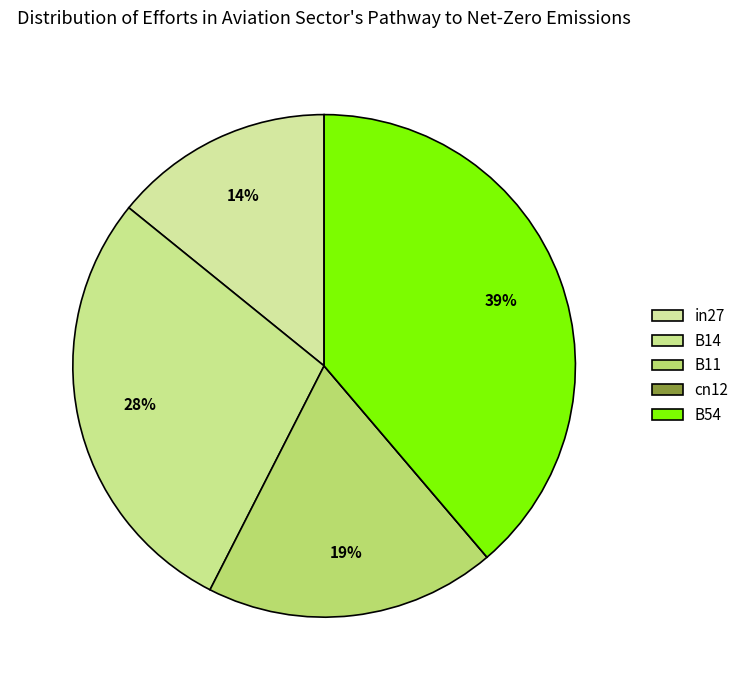

To the nearest percent, what is the combined percentage of in27 and cn12?

14%